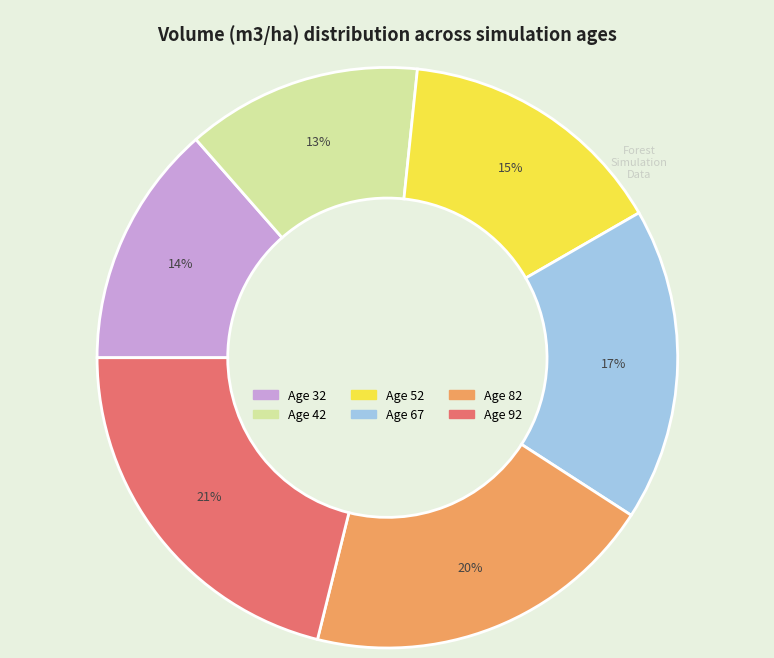

Approximately how many times larger is the value at Age 32 compared to Age 52?

0.9